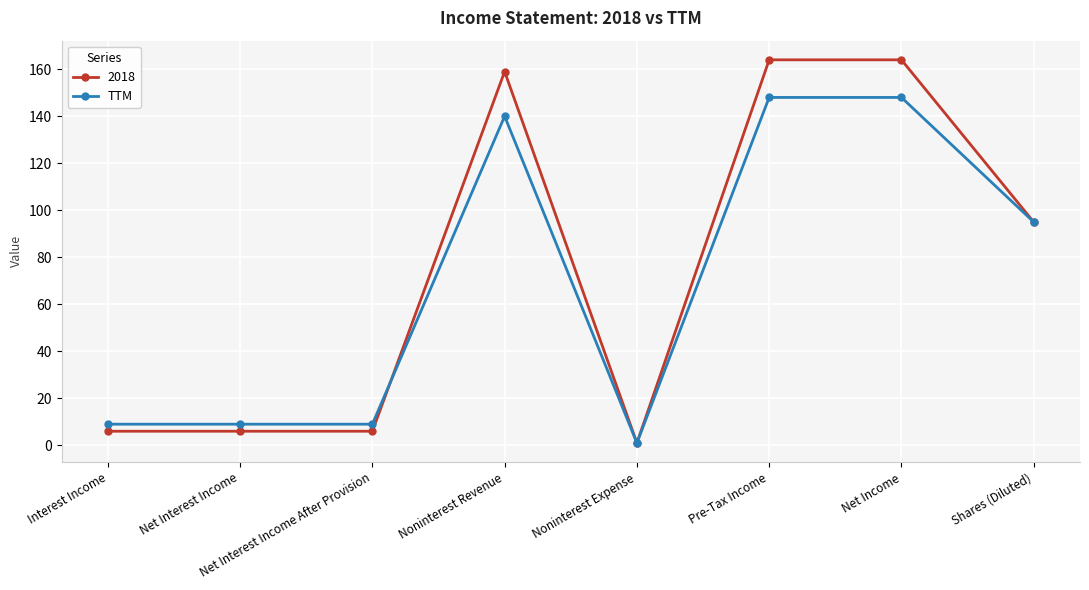

Which series has the widest spread of values?

2018